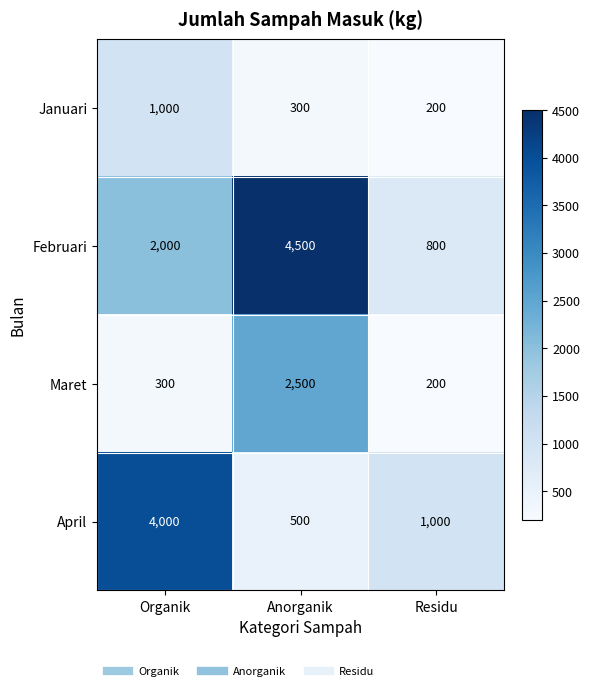

Reading left to right, extract all data points from this chart.

Januari: Organik=1000	Anorganik=300	Residu=200
Februari: Organik=2000	Anorganik=4500	Residu=800
Maret: Organik=300	Anorganik=2500	Residu=200
April: Organik=4000	Anorganik=500	Residu=1000